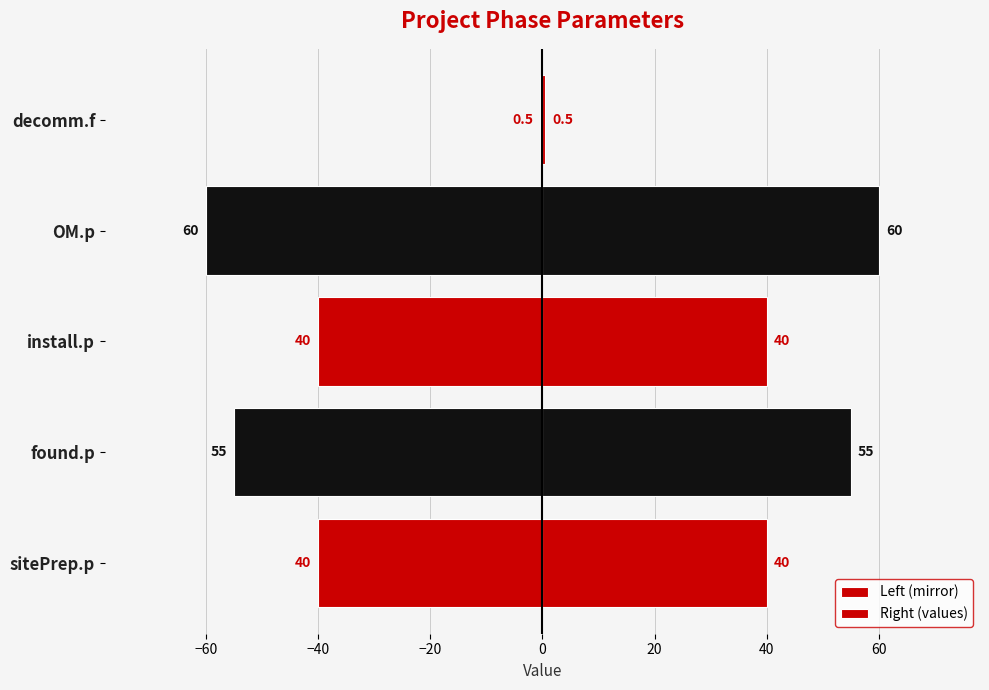

What is the greatest value displayed?

60.0